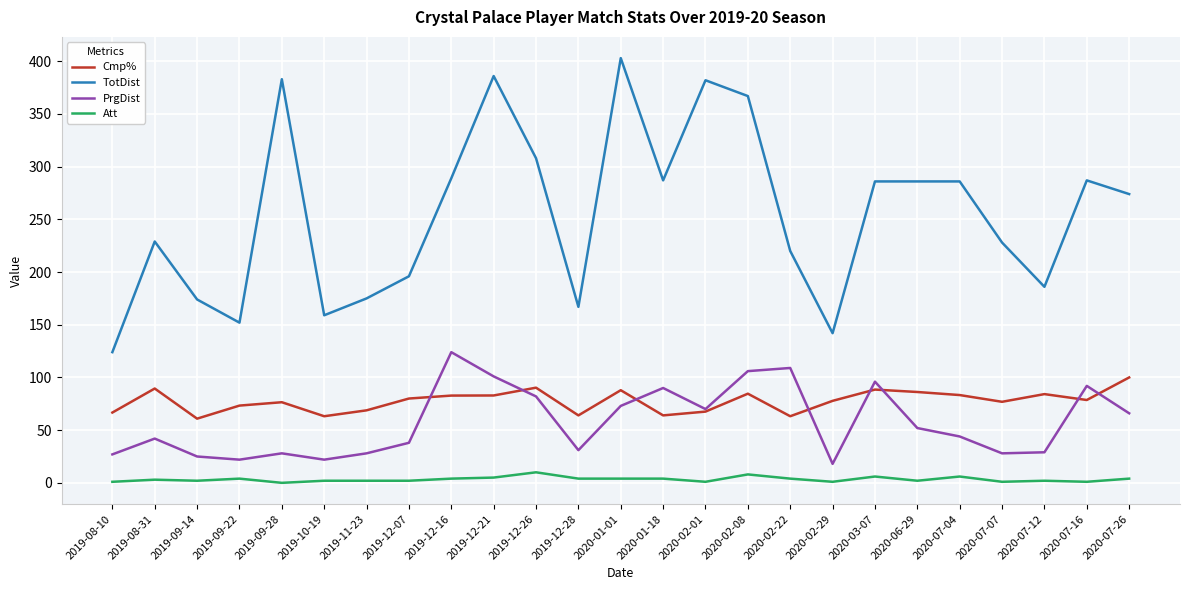

How many distinct data groups are displayed?

4